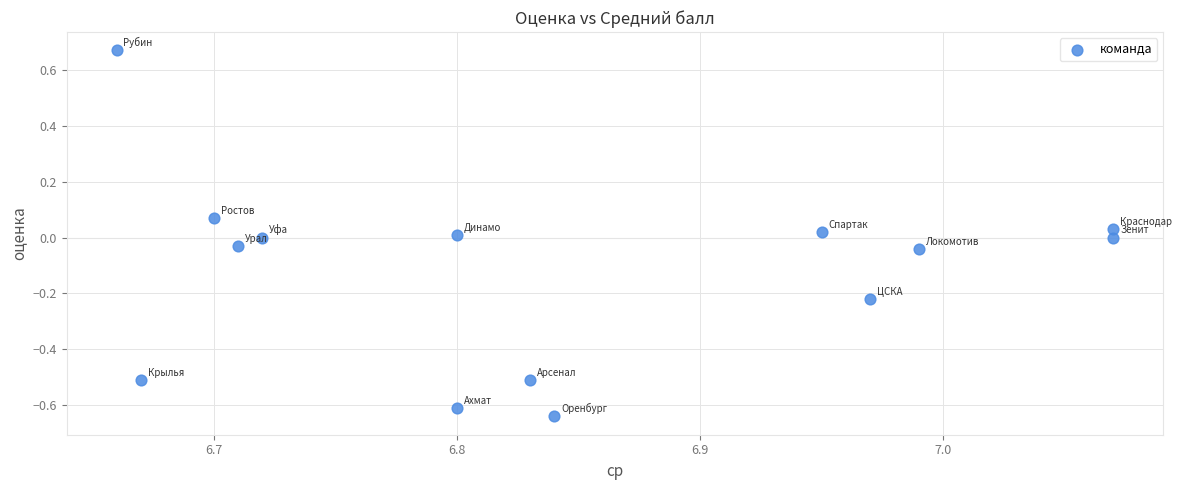

What is the range of Y values (max minus min)?

1.3